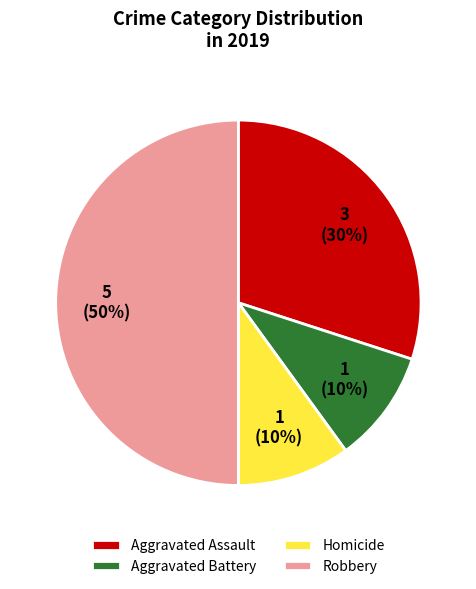

Does Aggravated Assault represent more than half of the total?

No